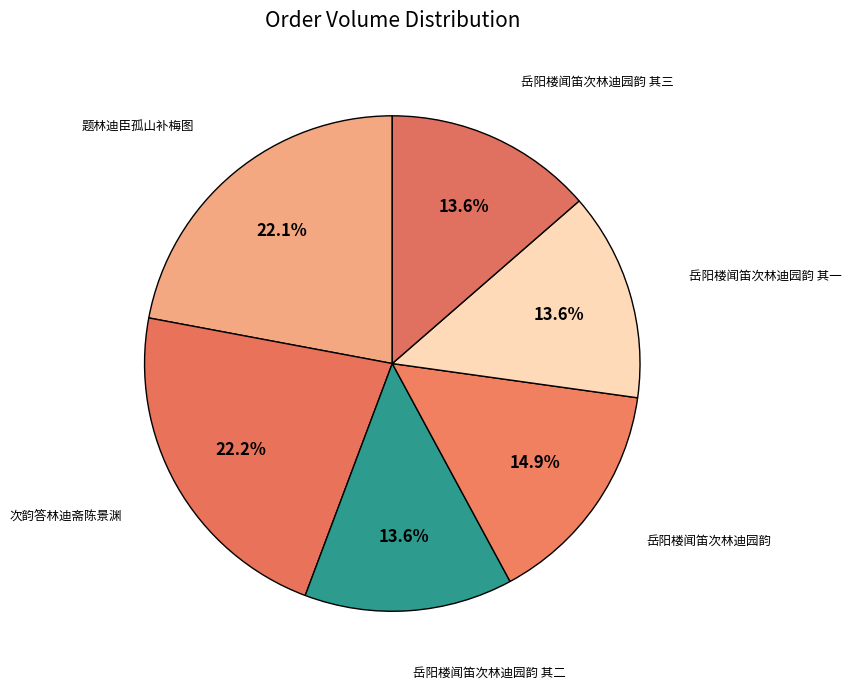

How many slices are in this pie chart?

6